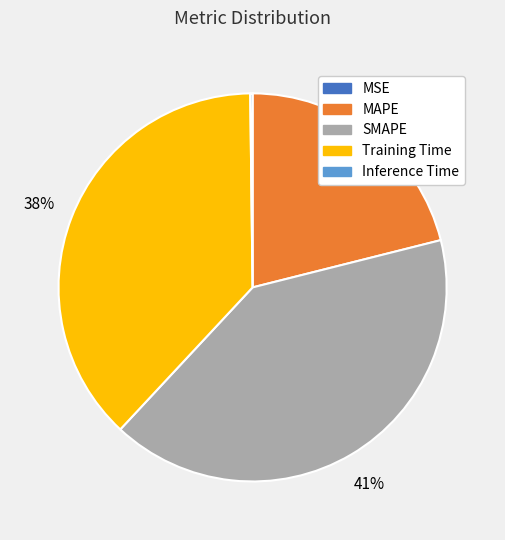

Combined, do SMAPE and MAPE account for over 50%?

Yes